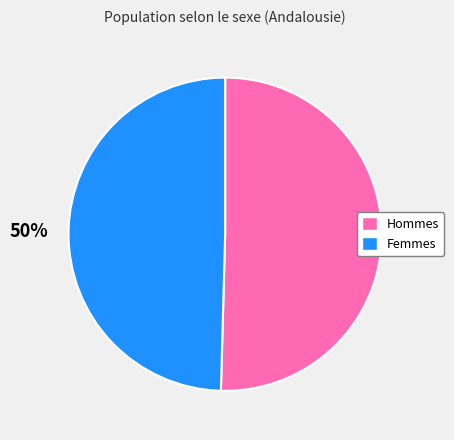

To the nearest percent, what is the average slice percentage?

50%